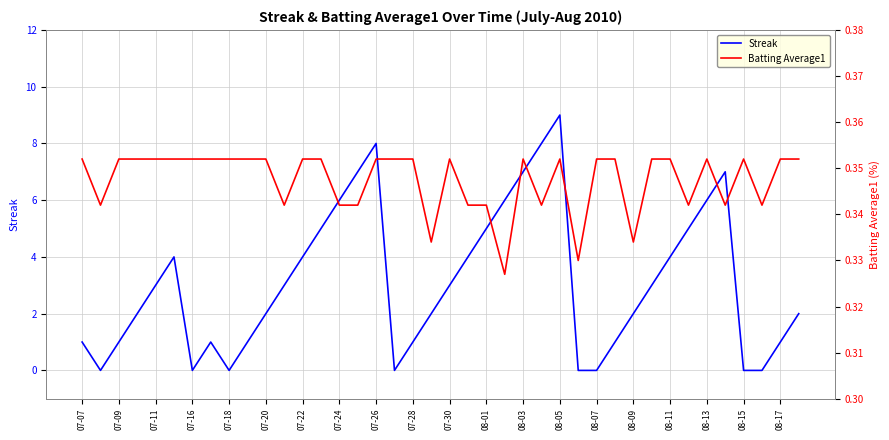

What is the lowest value of the Batting Average1 series?

0.3